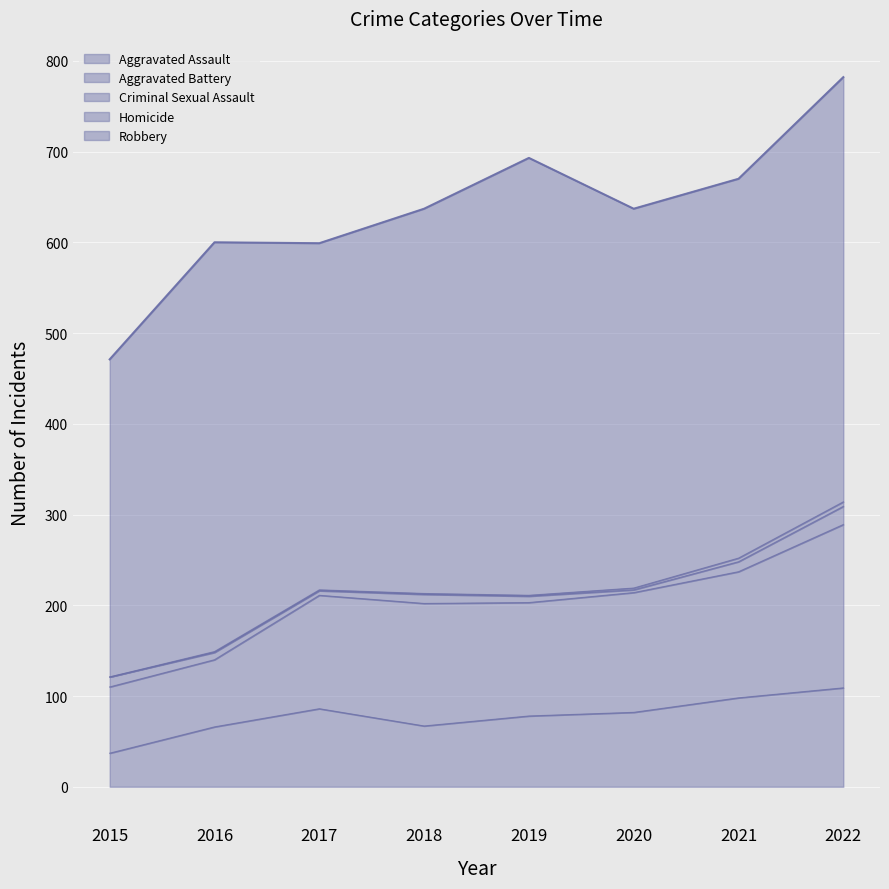

True or false: Aggravated Battery and Criminal Sexual Assault intersect in this chart.

False